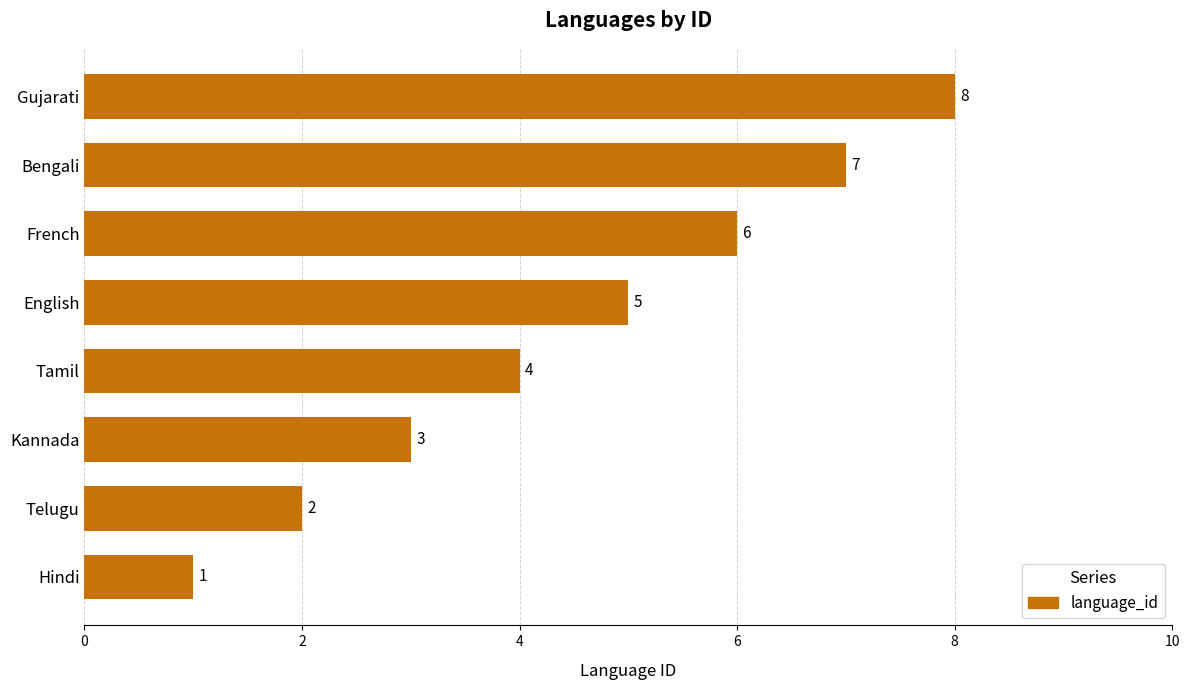

At which category does the chart reach its peak across all series?

Gujarati